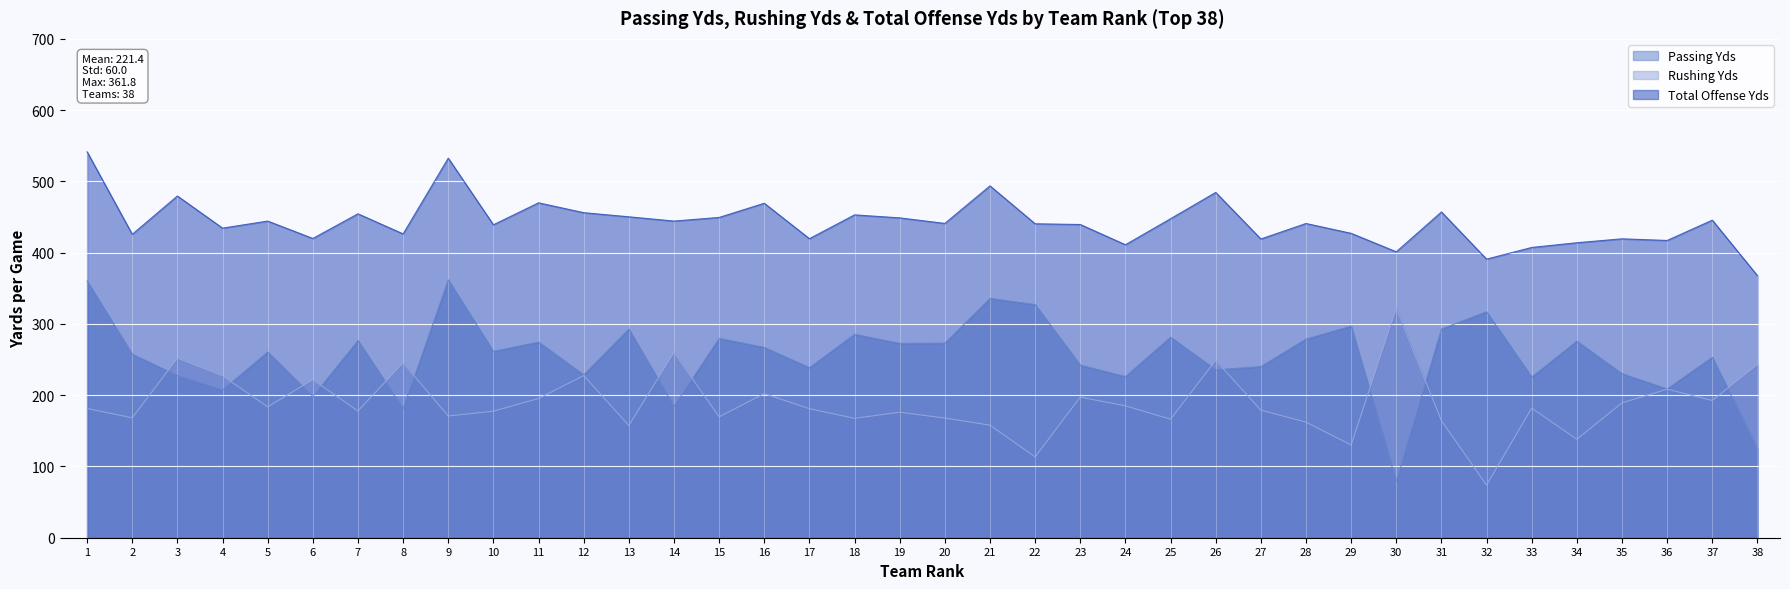

The Passing Yds series shows 93.4 at 27. True or false?

False